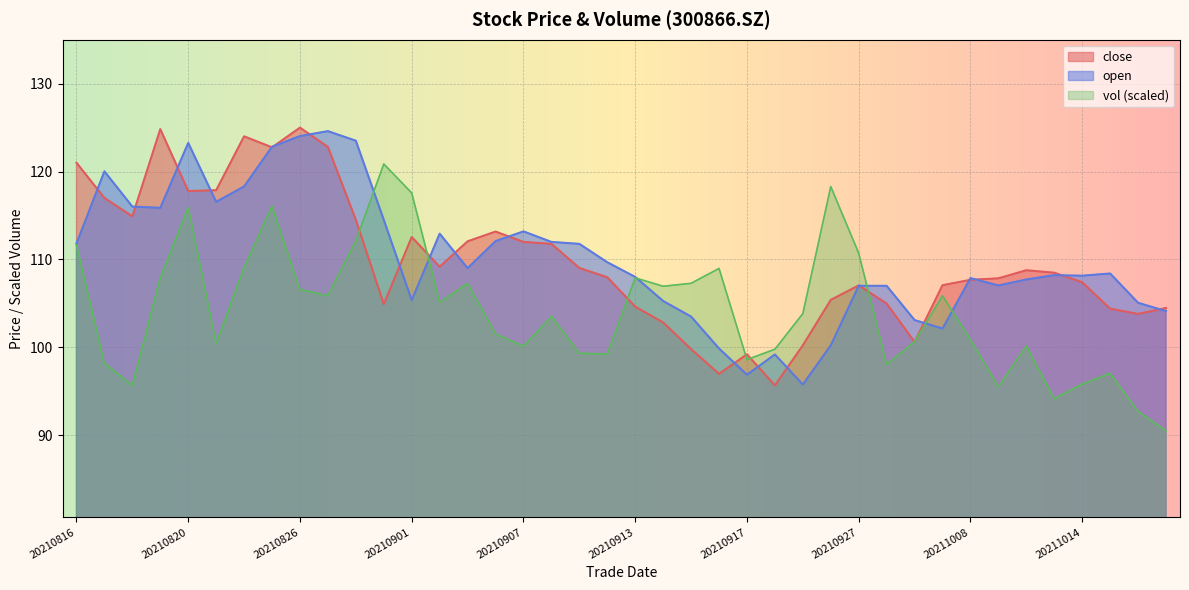

Is it true that vol equals 109.0 at 20210916?

True